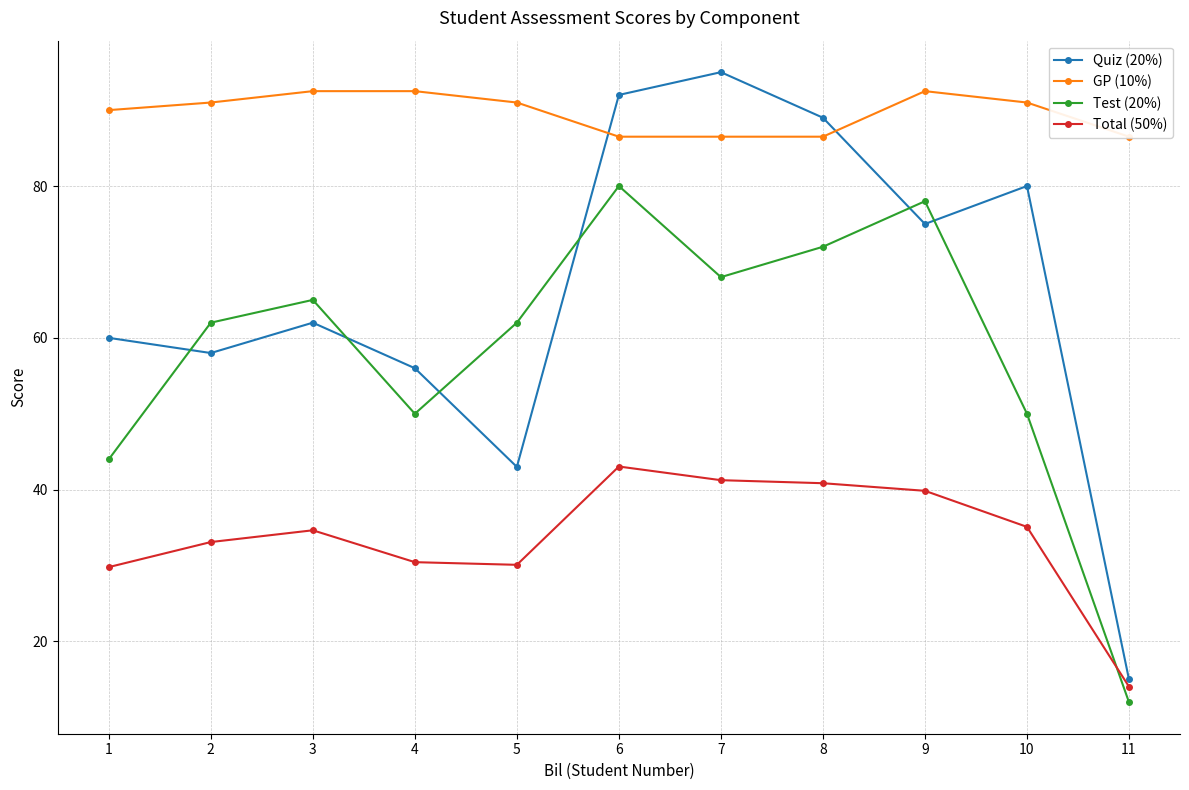

True or false: Quiz (20%) has a value of 29.8 at 2.

False